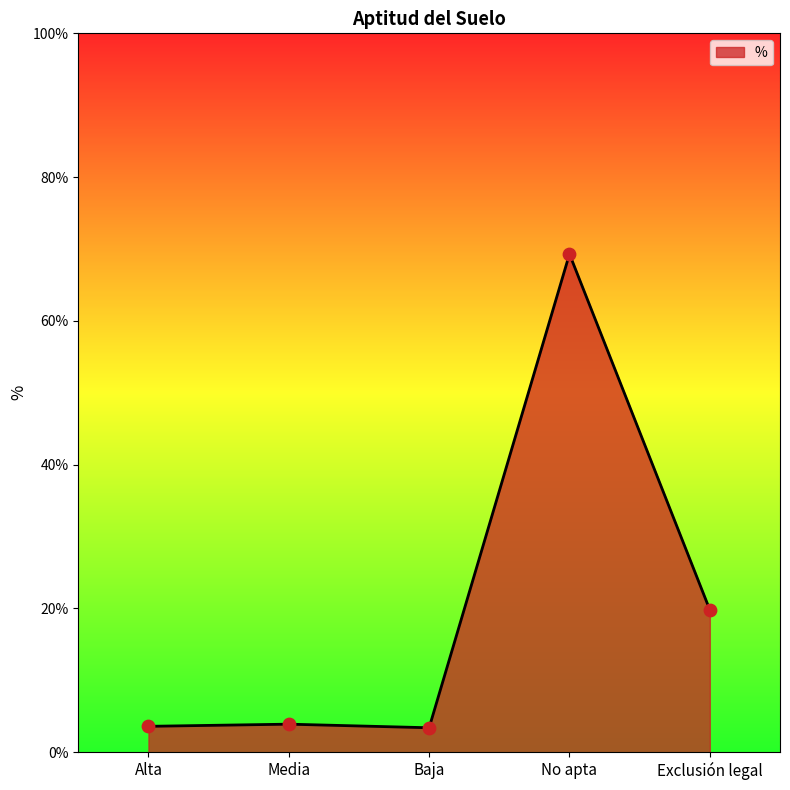

What is the ratio of the value at Alta to the value at Baja?

1.1